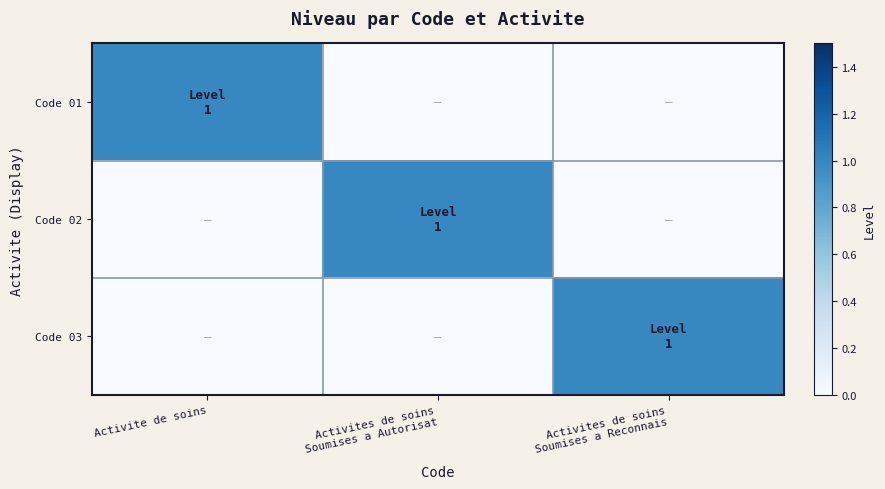

Which series has the largest total across all categories?

Code 01